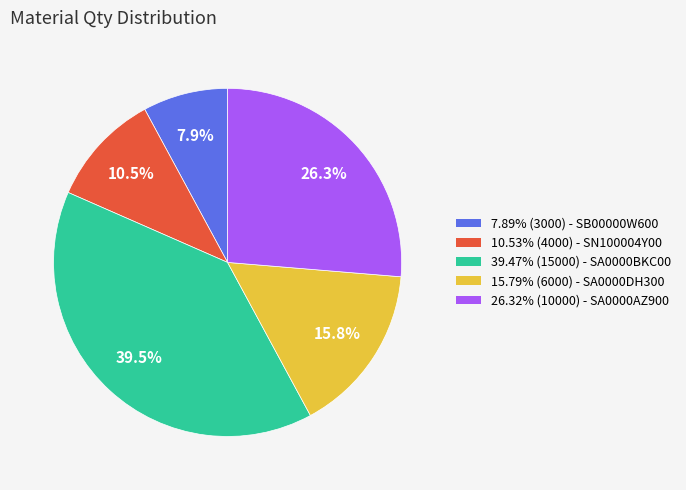

Is there any slice that represents more than half of the pie?

No